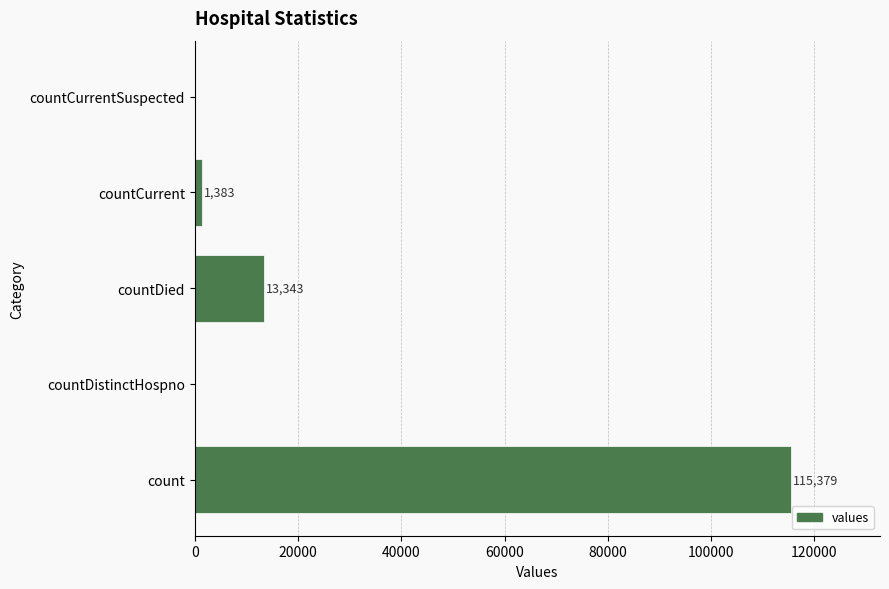

Are the bars horizontal?

Yes